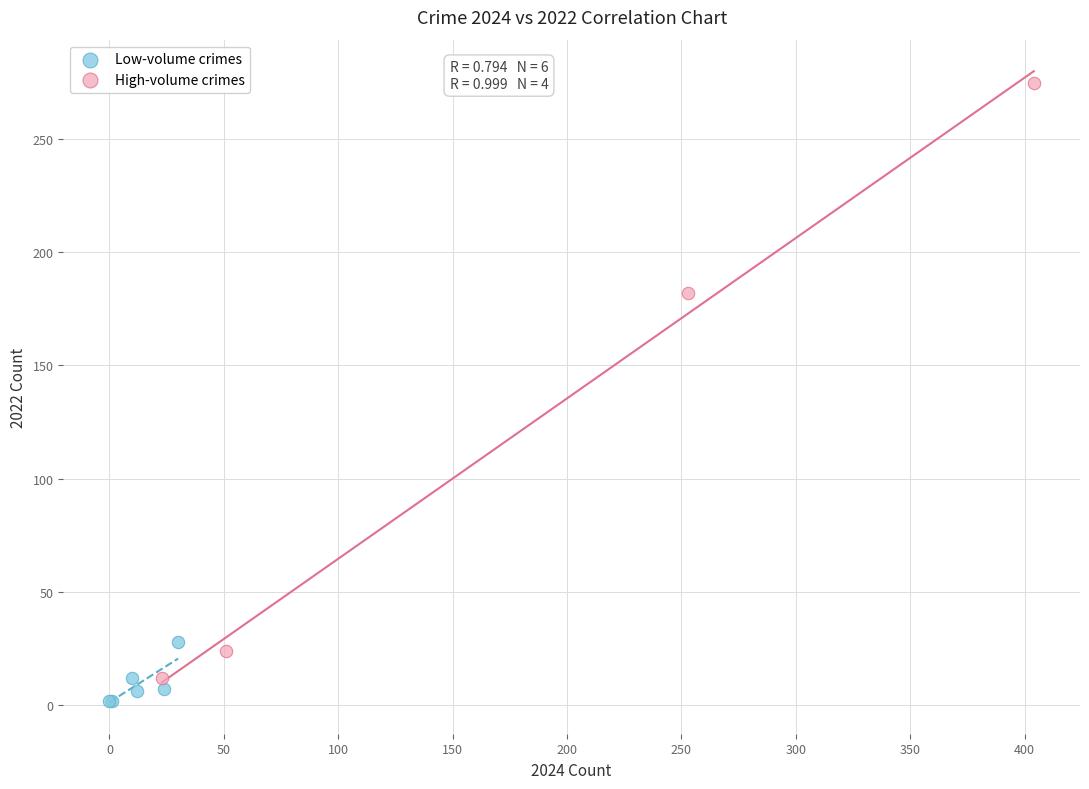

Which series has the largest Y range (max minus min)?

High-volume crimes